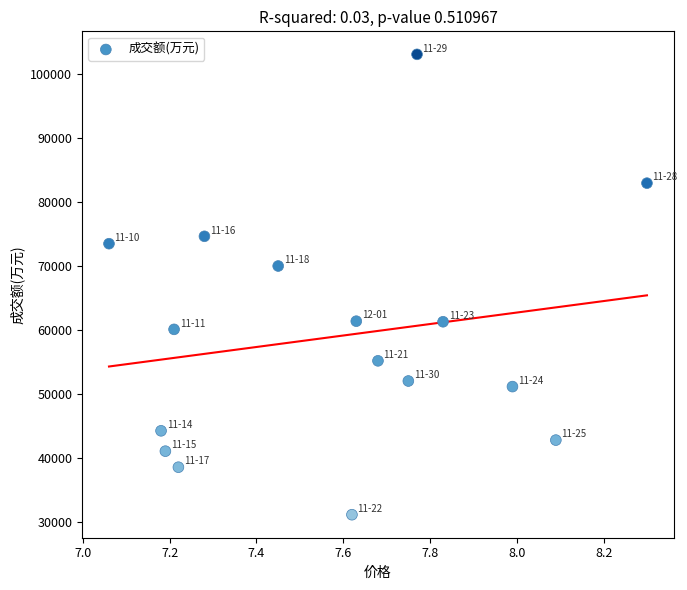

What is the range of Y values (max minus min)?

71939